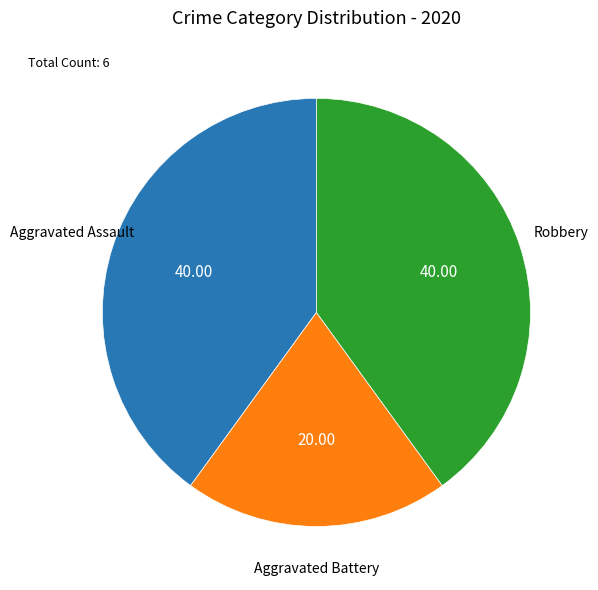

Is there a majority slice in this chart?

No